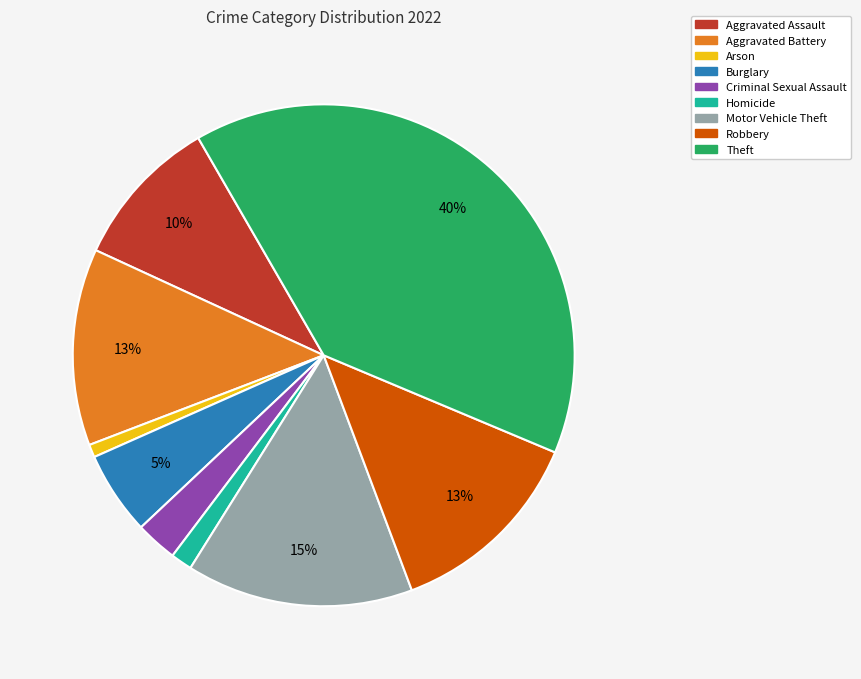

Do Theft and Arson together represent more than half of the pie?

No